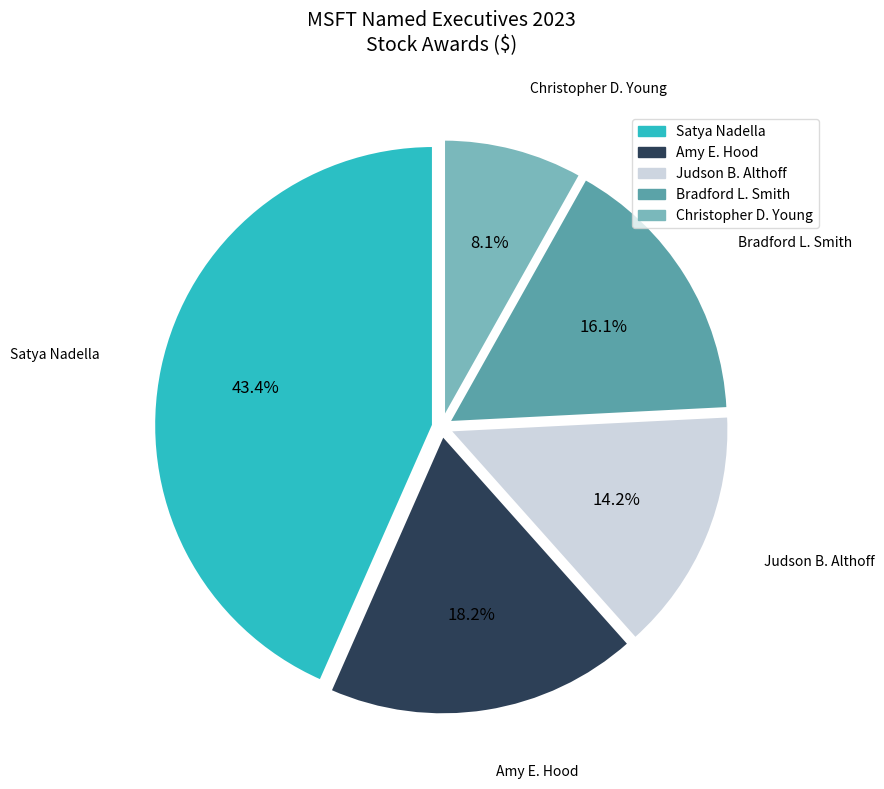

What percentage do Amy E. Hood and Judson B. Althoff together represent?

32.4%